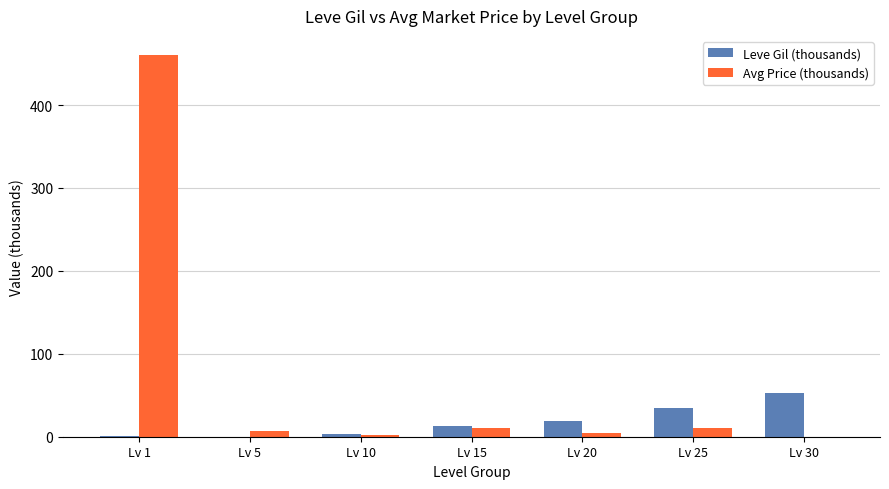

Which series has the largest total across all categories?

Avg Price (thousands)